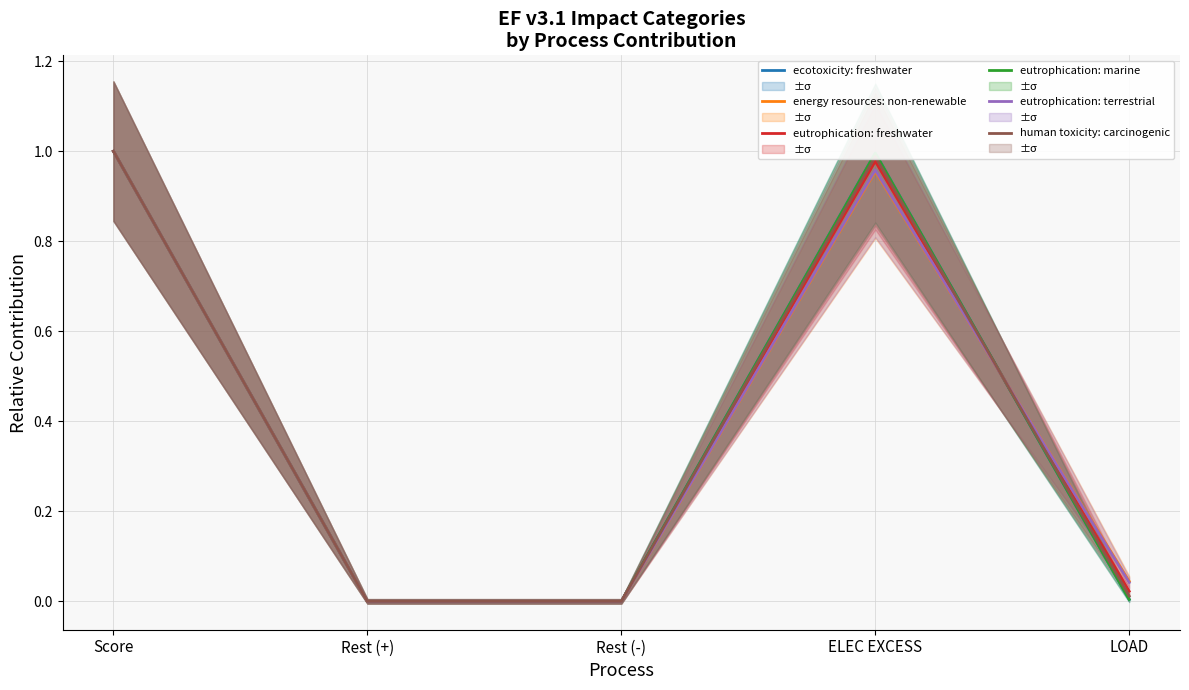

What is the label of the 1st point from the right?

LOAD